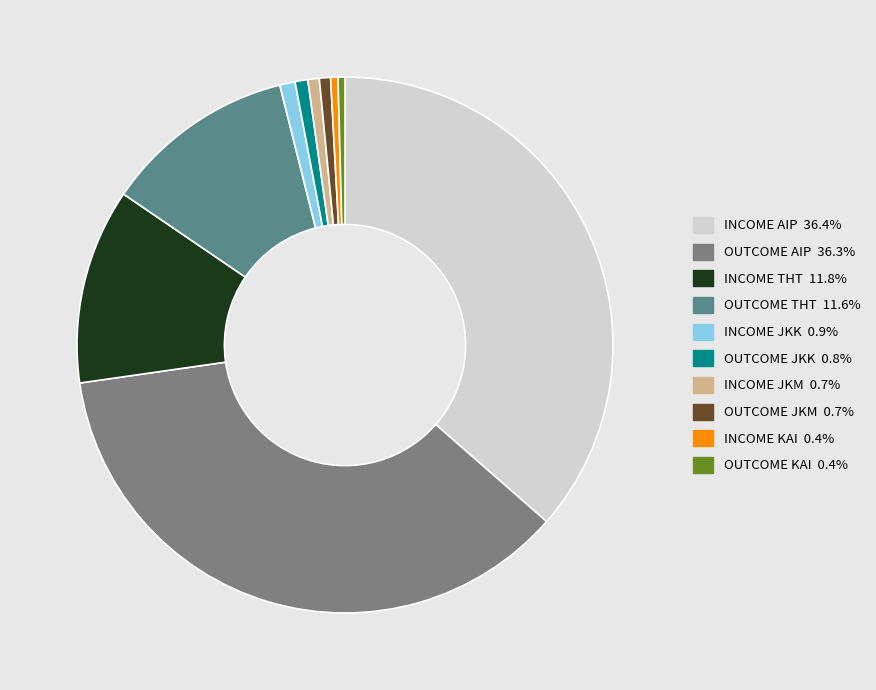

To the nearest percent, what is the combined percentage of INCOME AIP and OUTCOME AIP?

73%